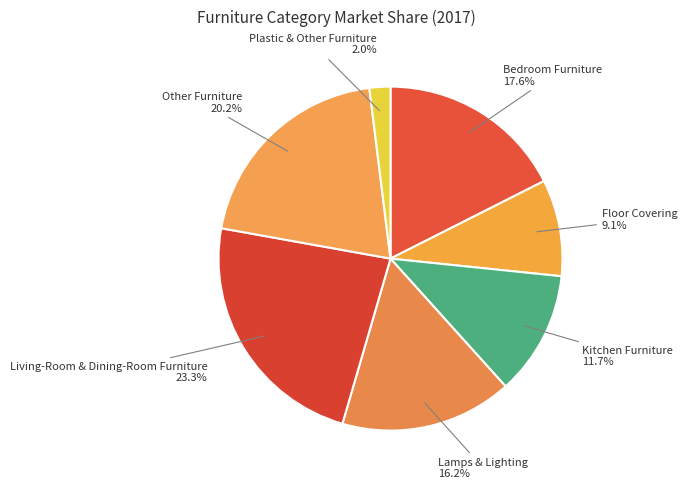

How many slices are in this pie chart?

7